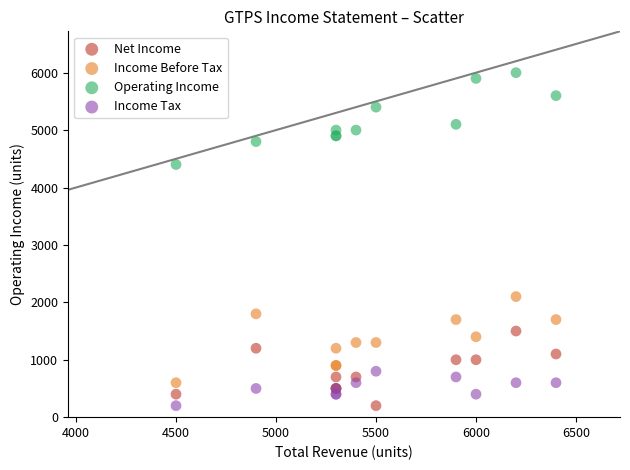

Which series reaches the maximum Y coordinate?

Operating Income